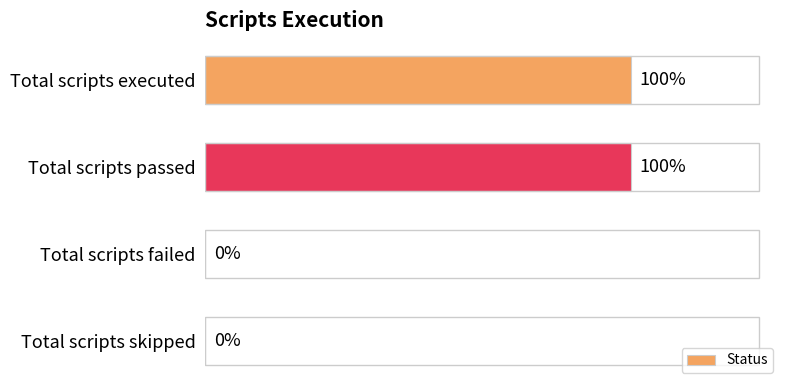

List the labels in order of value, largest first.

Total scripts executed, Total scripts passed, Total scripts failed, Total scripts skipped